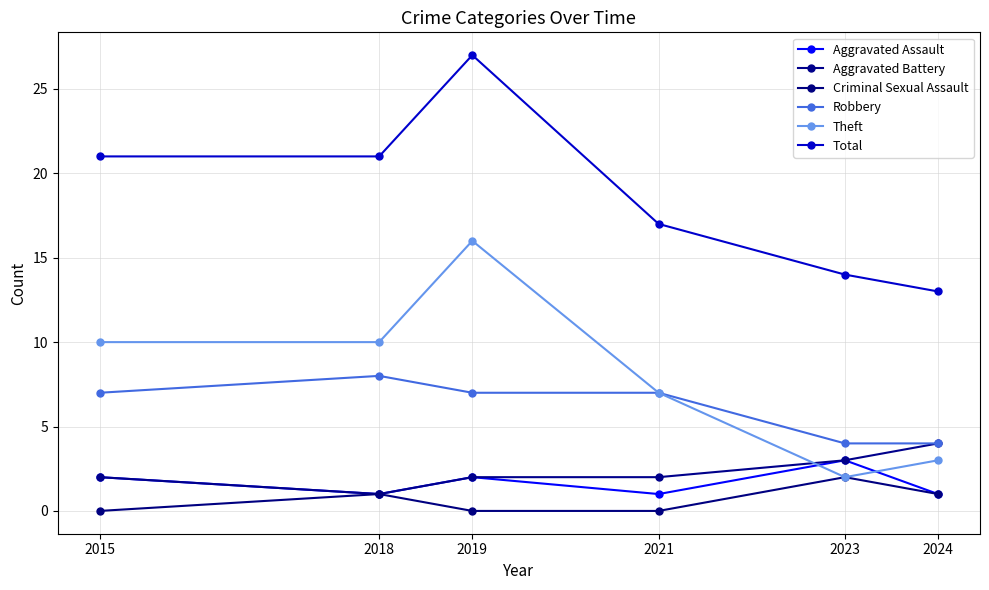

Reading left to right, what are all the values shown in this chart?

Aggravated Assault: 2015=2	2018=1	2019=2	2021=1	2023=3	2024=1
Aggravated Battery: 2015=2	2018=1	2019=2	2021=2	2023=3	2024=4
Criminal Sexual Assault: 2015=0	2018=1	2019=0	2021=0	2023=2	2024=1
Robbery: 2015=7	2018=8	2019=7	2021=7	2023=4	2024=4
Theft: 2015=10	2018=10	2019=16	2021=7	2023=2	2024=3
Total: 2015=21	2018=21	2019=27	2021=17	2023=14	2024=13